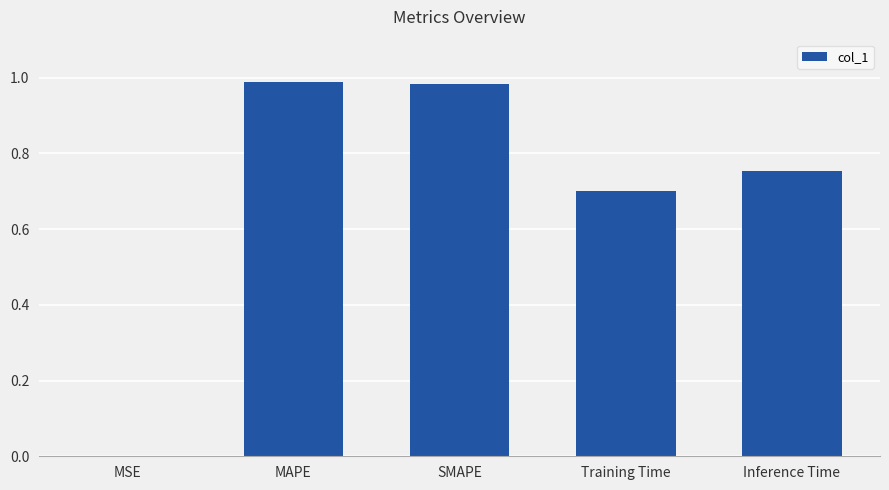

Is it true that the value at SMAPE is 1.7?

False